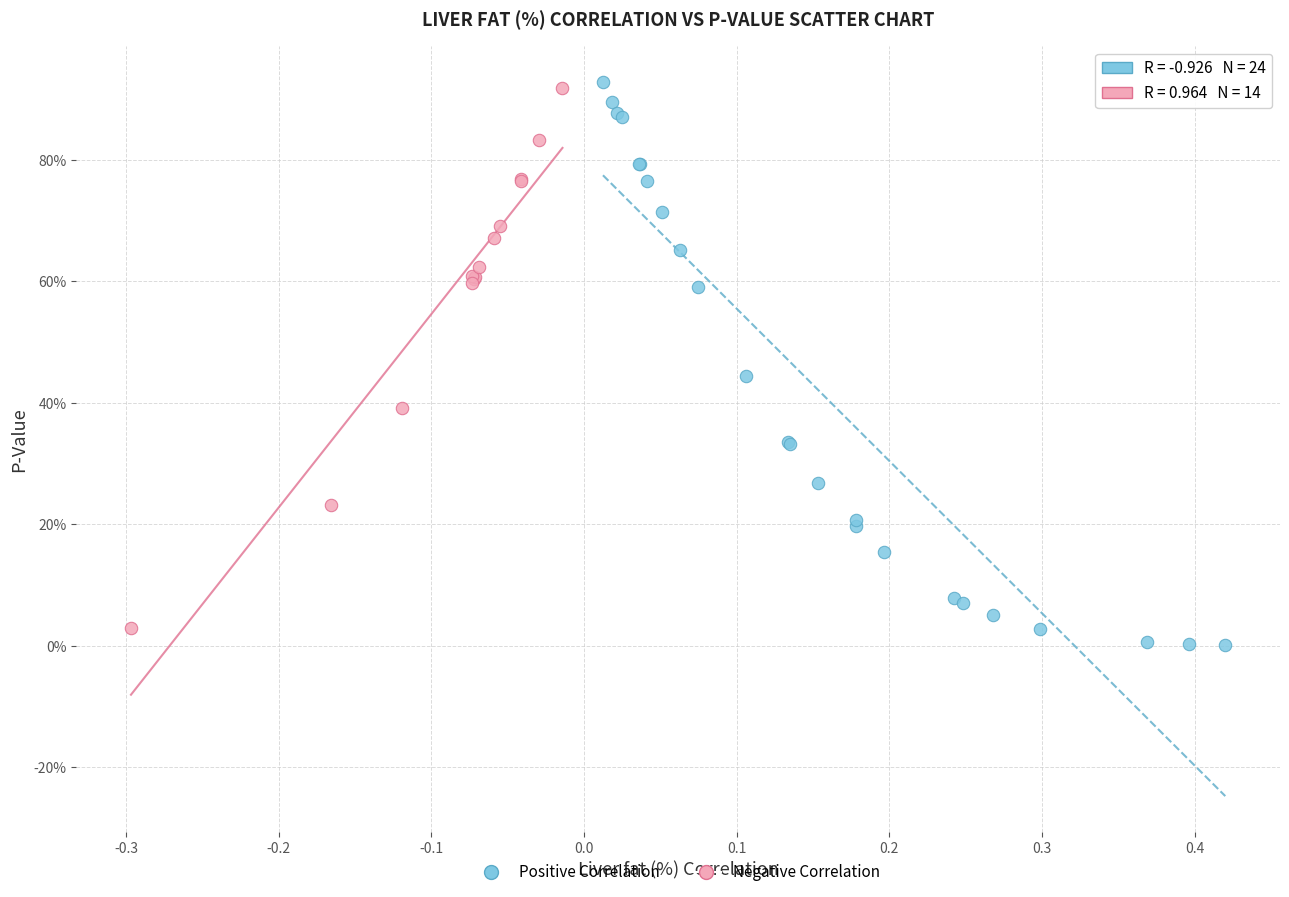

Which series reaches the minimum Y coordinate?

Positive Correlation